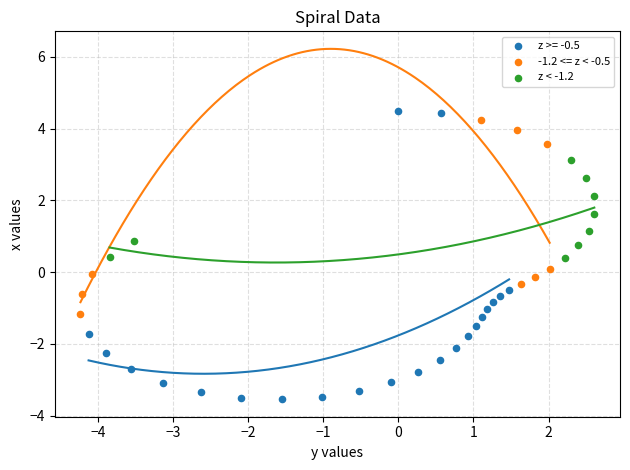

Which series has the widest spread of Y values?

z >= -0.5